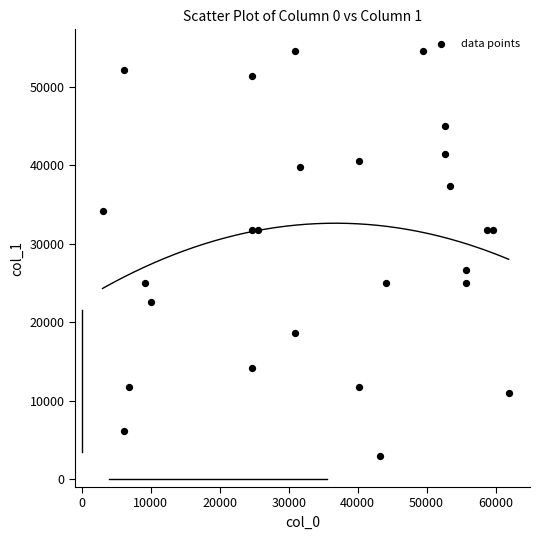

What is the range of Y values (max minus min)?

51600